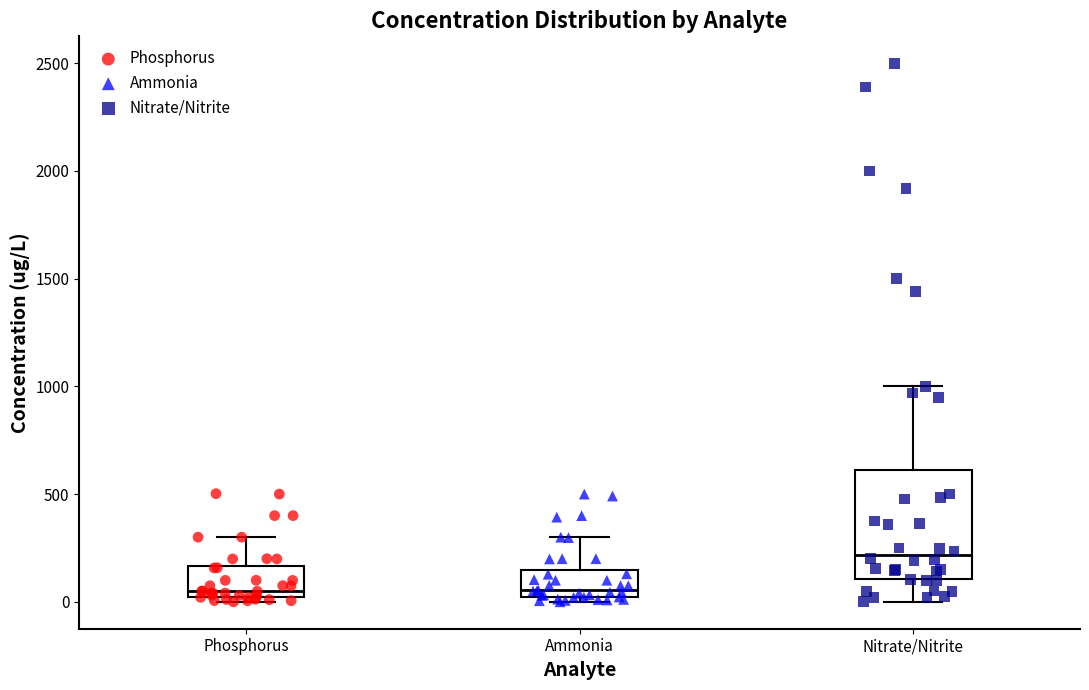

Reading left to right, read every box against the y-axis: the position of its median line, the range the box covers, and the ends of its whiskers. The values are not printed on the chart, so give them approximately, as read against the axis.

Phosphorus: median 50, box 0 to 150, whiskers 0 (just below the box's lower edge) to 300
Ammonia: median 50, box 0 to 150, whiskers 0 (just below the box's lower edge) to 300
Nitrate/Nitrite: median 200, box 100 to 600, whiskers 0 to 1000